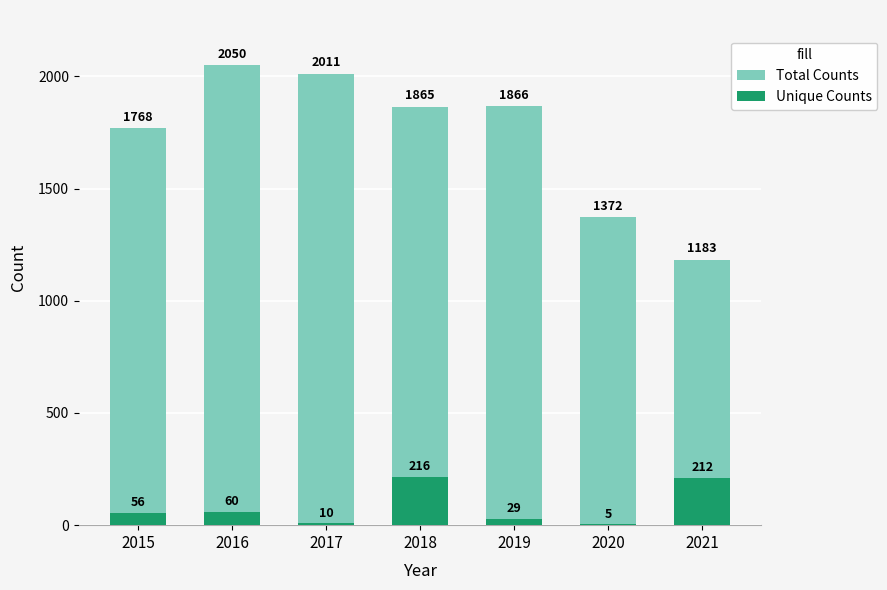

What value does the Unique Counts series have at 2015, to the nearest 50?

50